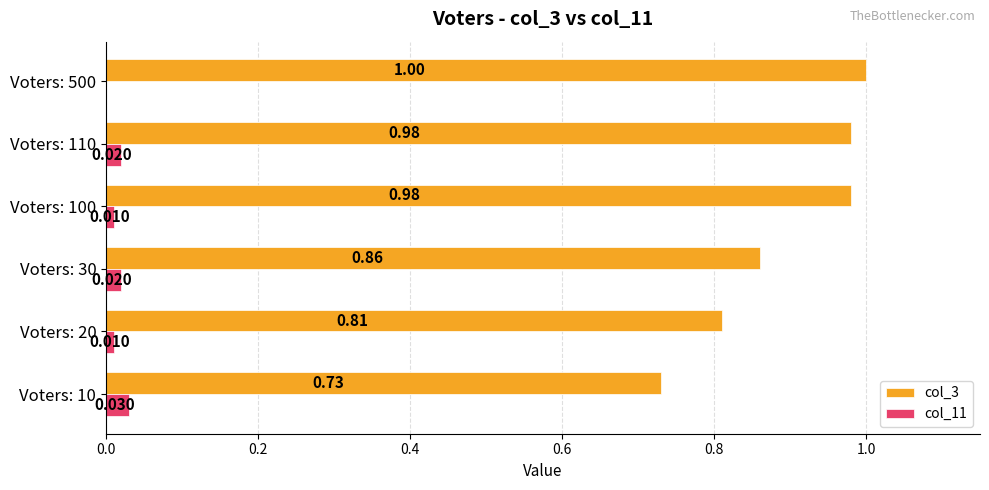

Is the value of col_11 at Voters: 110 greater than the value of col_3 at Voters: 110?

No